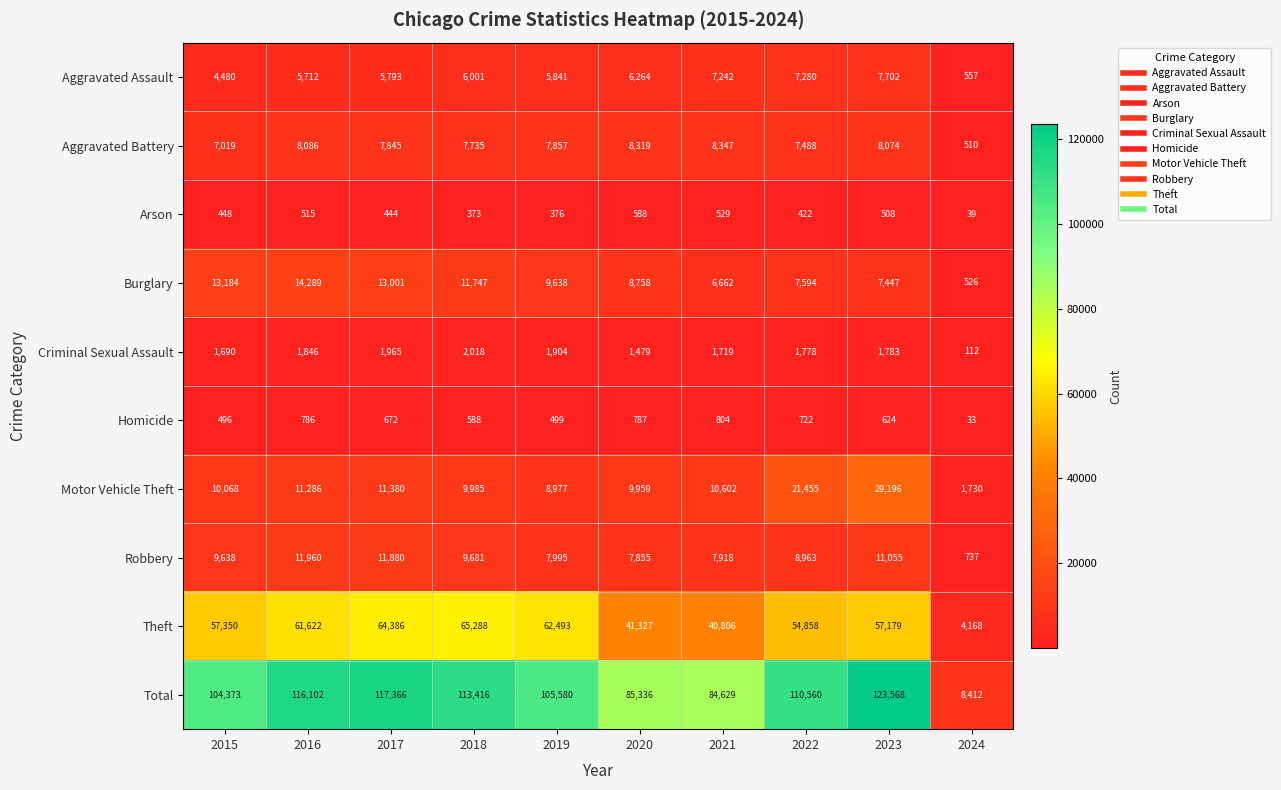

Which label corresponds to the largest value in the chart?

2023